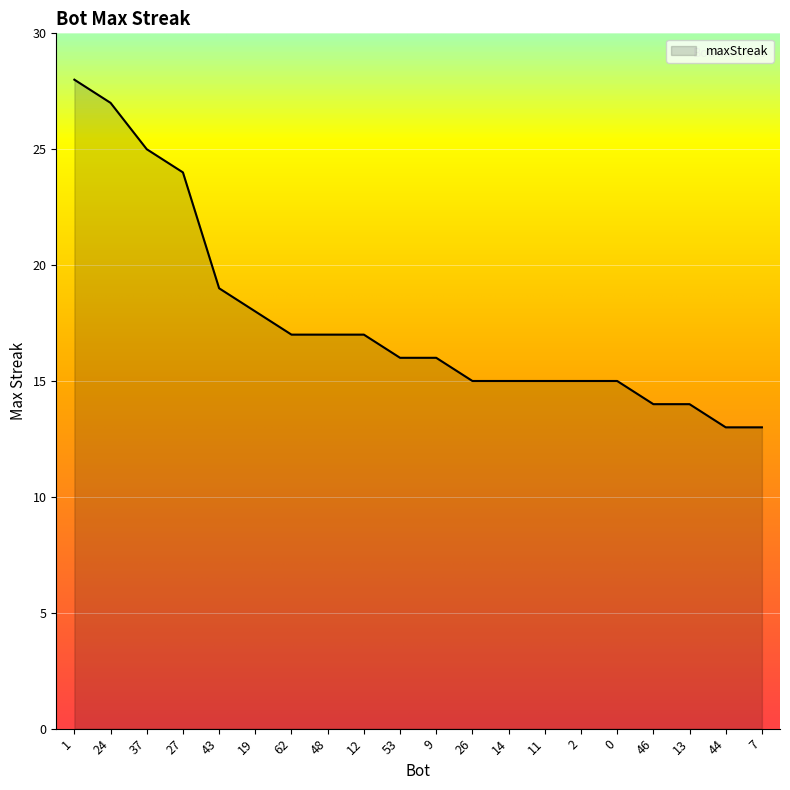

Where is the data nearest to the value 20?

43